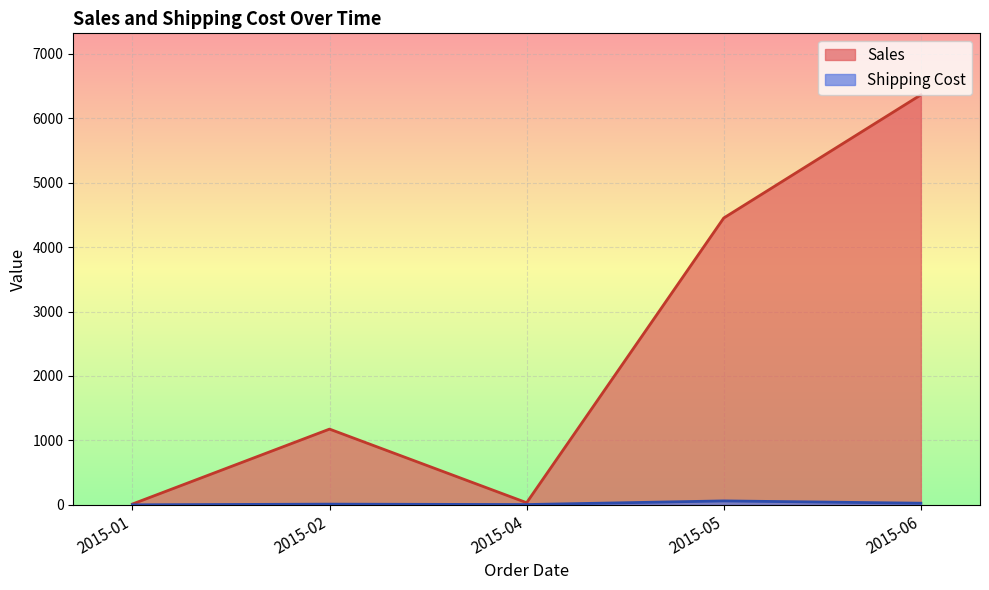

How many lines are shown in the chart?

2